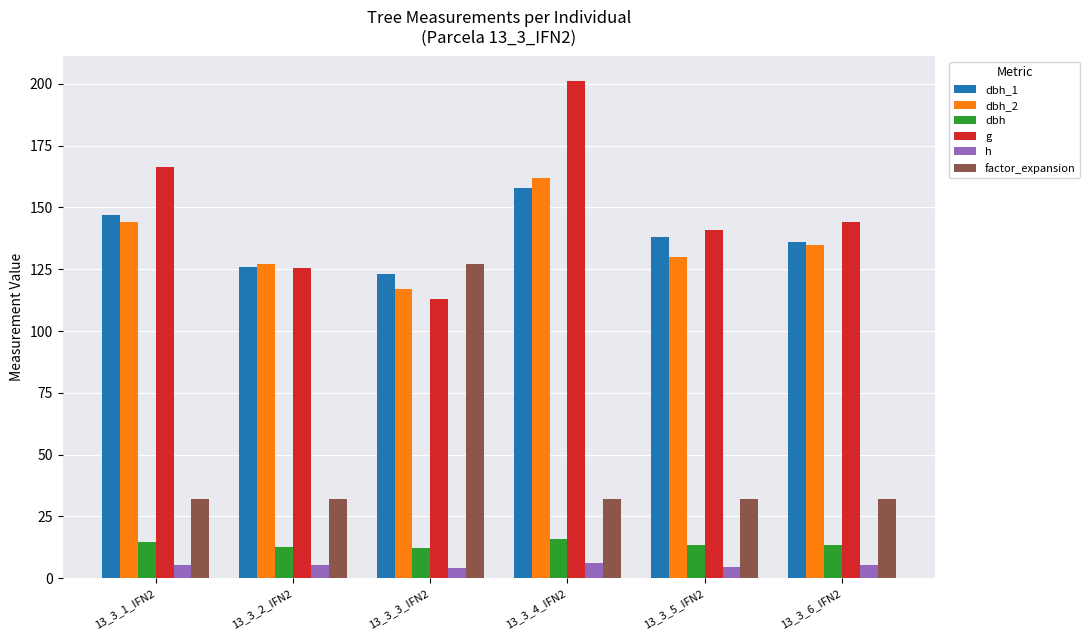

At which category is the sum across all series the highest?

13_3_4_IFN2